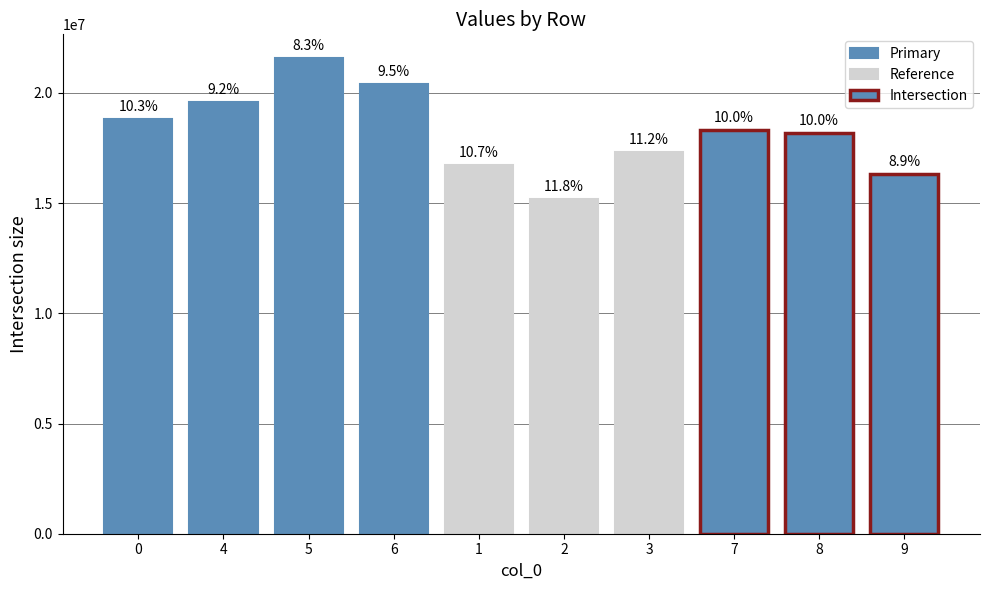

Rank the categories by value from lowest to highest.

2, 9, 1, 3, 8, 7, 0, 4, 6, 5